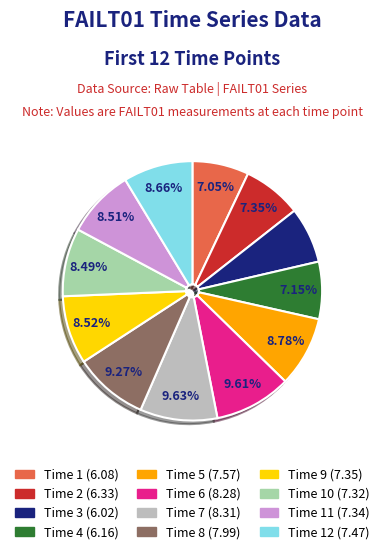

Is there a majority slice in this chart?

No